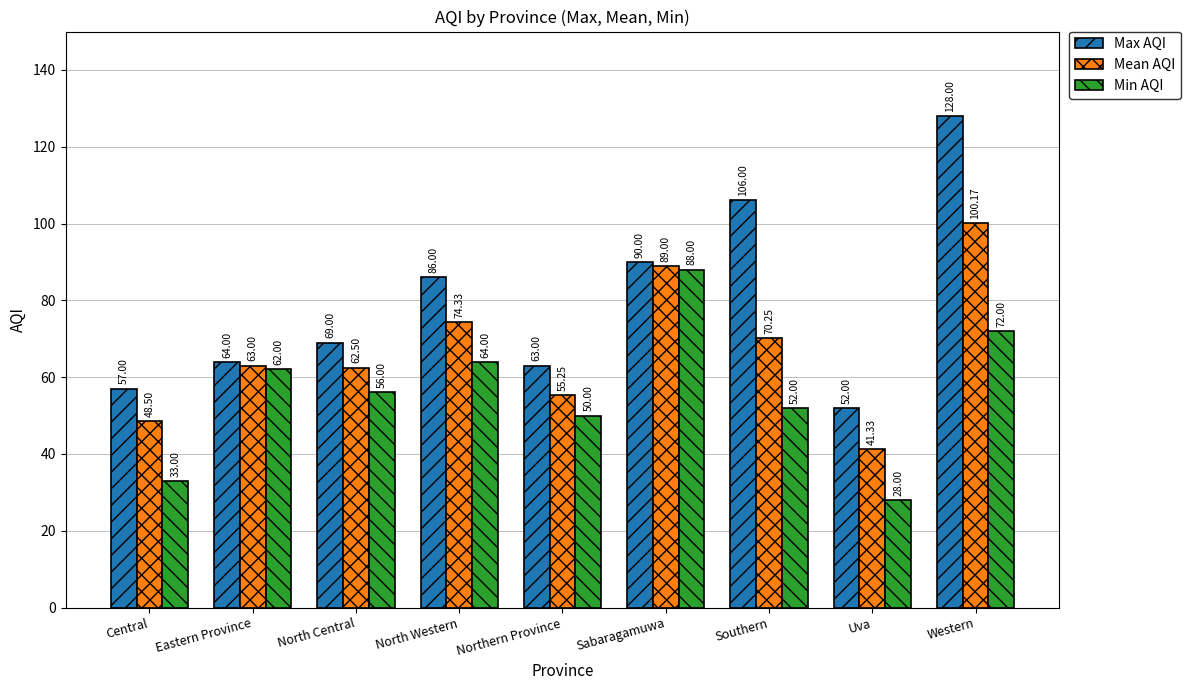

What is the total value across all series at Eastern Province?

189.0